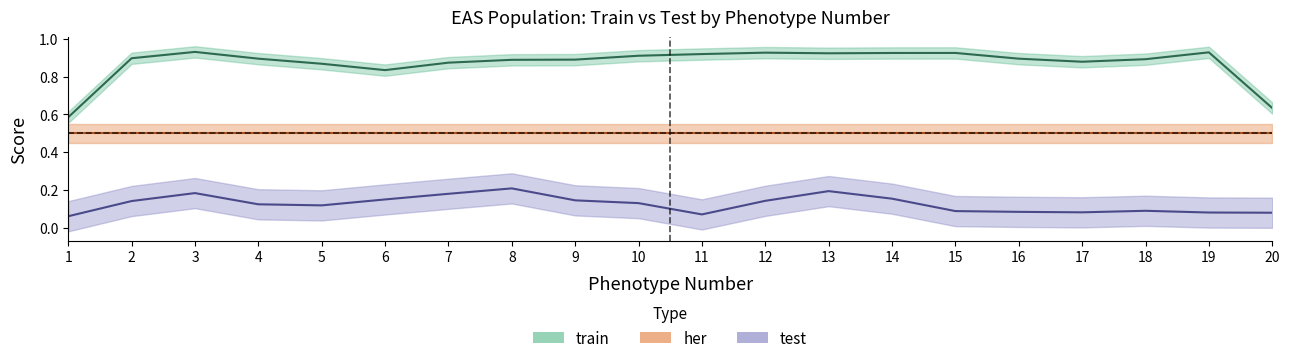

Rank the series by their maximum value, from lowest to highest.

test, her, train